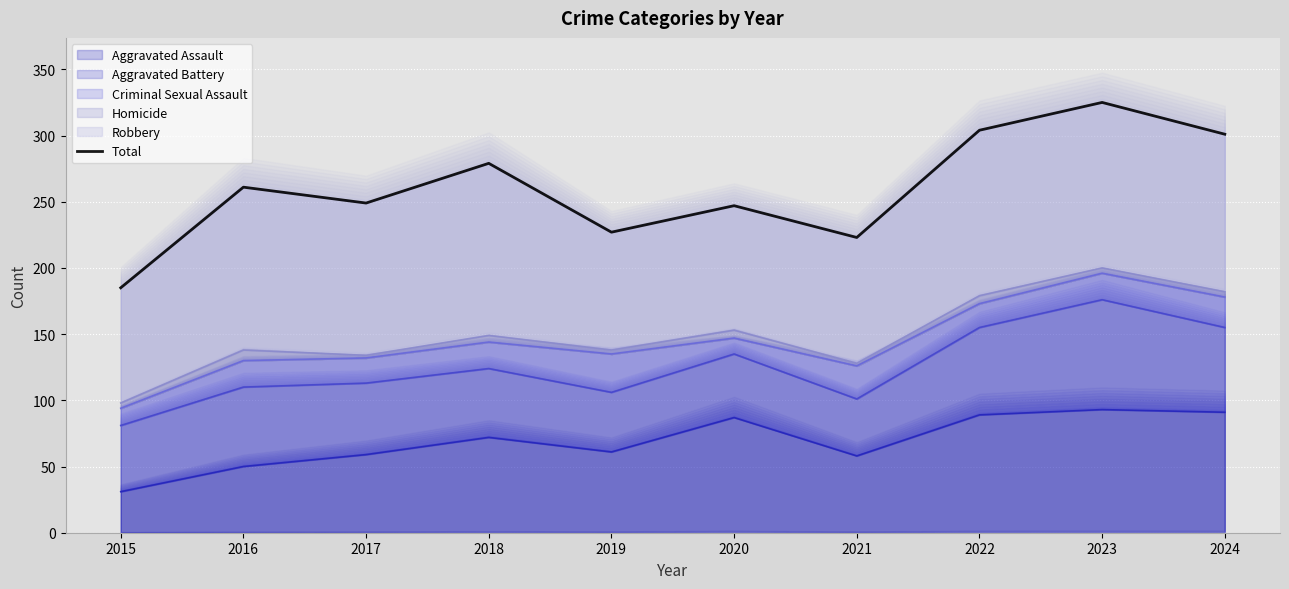

Is it true that the value at 2017 is 84?

False